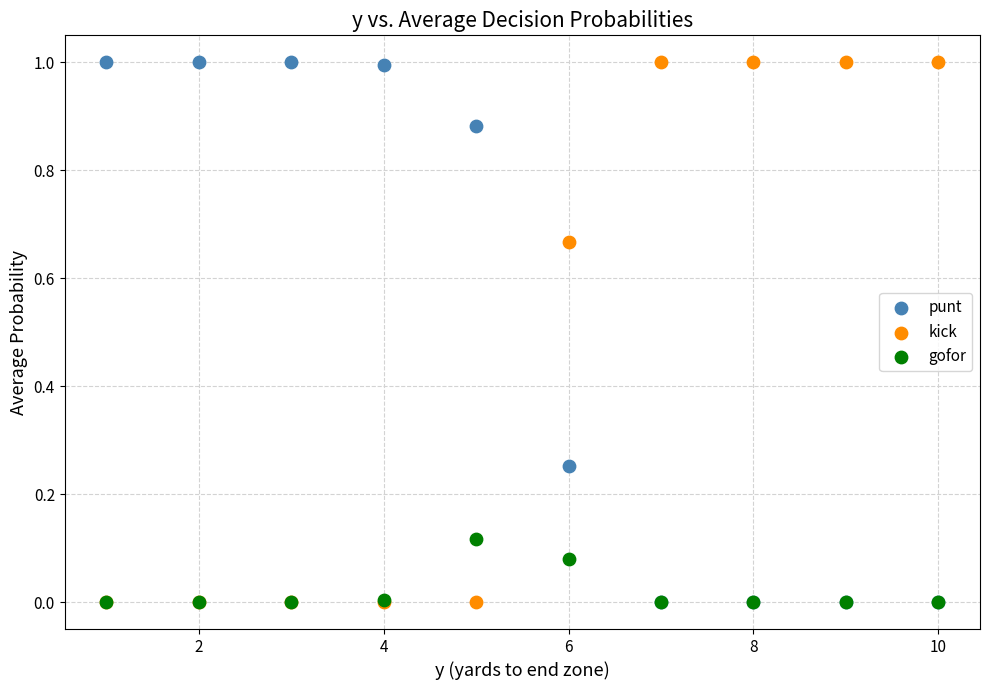

What are all the series names shown in the legend?

punt, kick, gofor